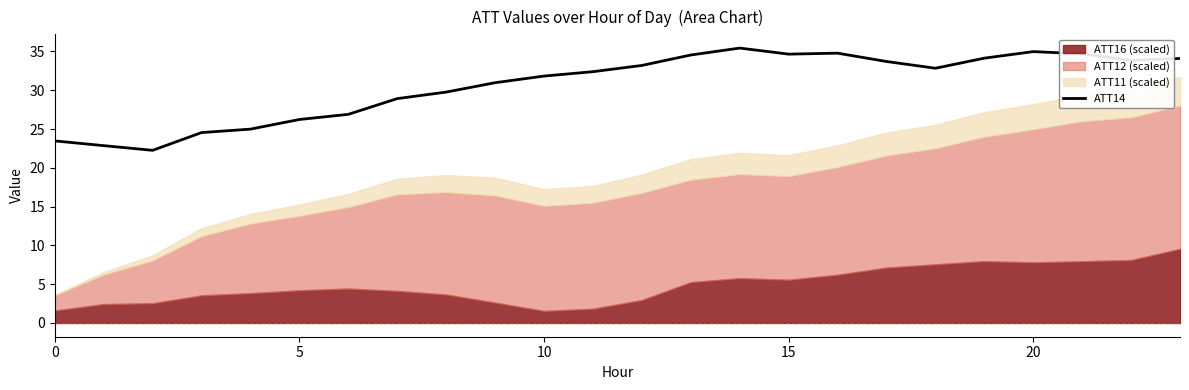

What is the lowest value of the ATT14 series?

22.3